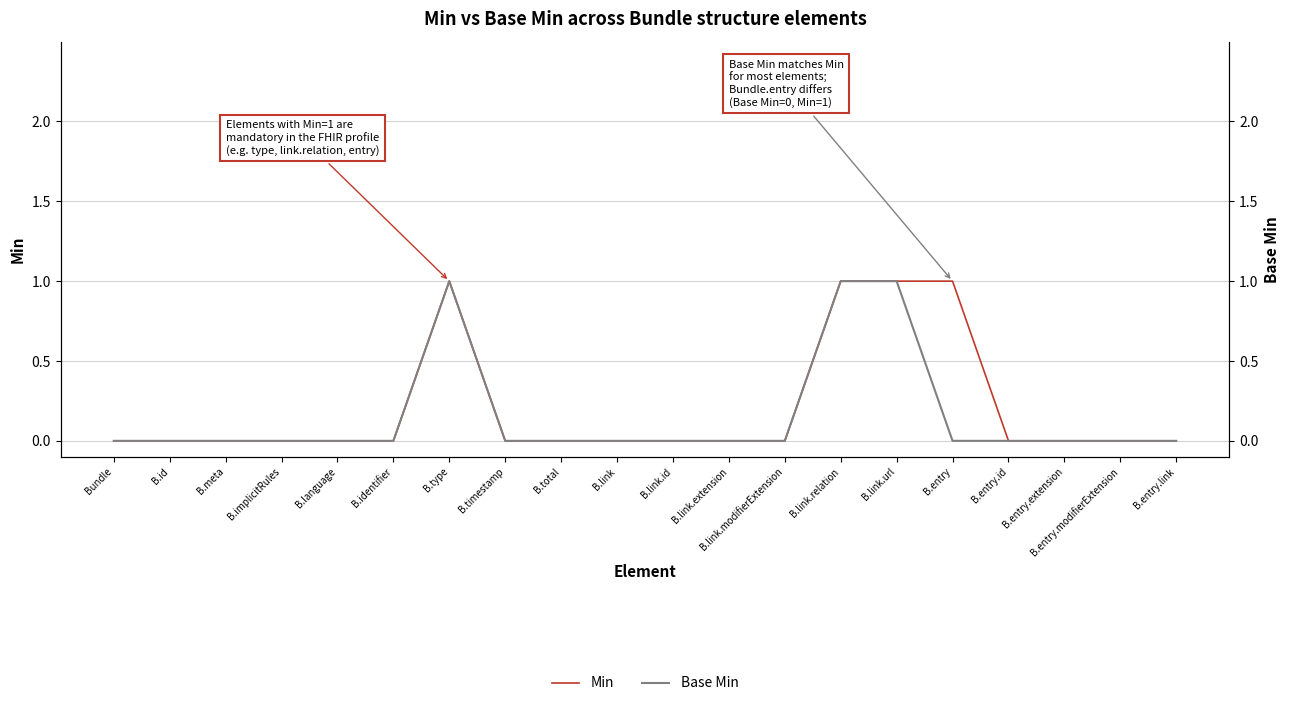

Reading right to left, transcribe all the data shown in this chart.

Min: B.entry.link=0	B.entry.modifierExtension=0	B.entry.extension=0	B.entry.id=0	B.entry=1	B.link.url=1	B.link.relation=1	B.link.modifierExtension=0	B.link.extension=0	B.link.id=0	B.link=0	B.total=0	B.timestamp=0	B.type=1	B.identifier=0	B.language=0	B.implicitRules=0	B.meta=0	B.id=0	Bundle=0
Base Min: B.entry.link=0	B.entry.modifierExtension=0	B.entry.extension=0	B.entry.id=0	B.entry=0	B.link.url=1	B.link.relation=1	B.link.modifierExtension=0	B.link.extension=0	B.link.id=0	B.link=0	B.total=0	B.timestamp=0	B.type=1	B.identifier=0	B.language=0	B.implicitRules=0	B.meta=0	B.id=0	Bundle=0